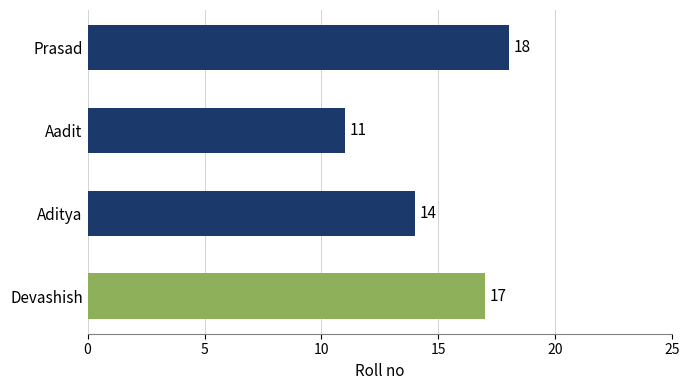

Does the chart contain any negative values?

No